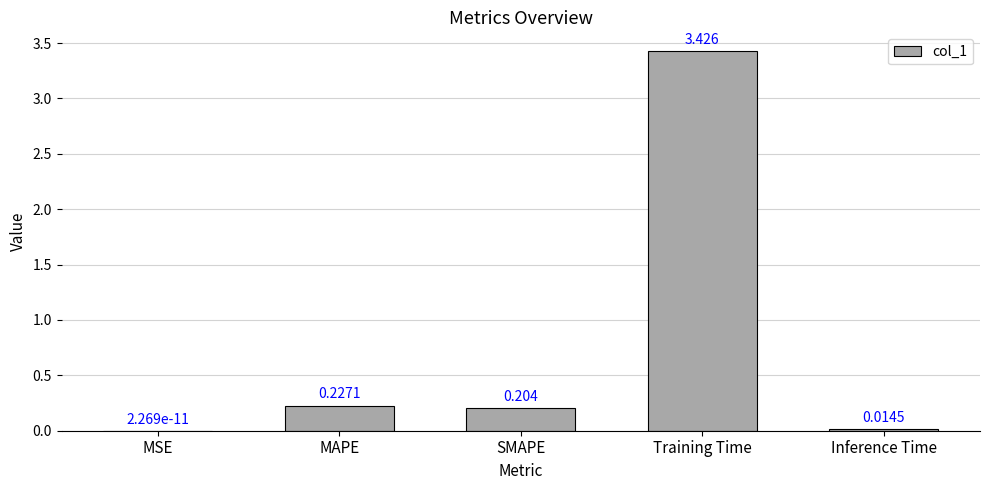

Which has a higher value, Inference Time or MAPE?

MAPE